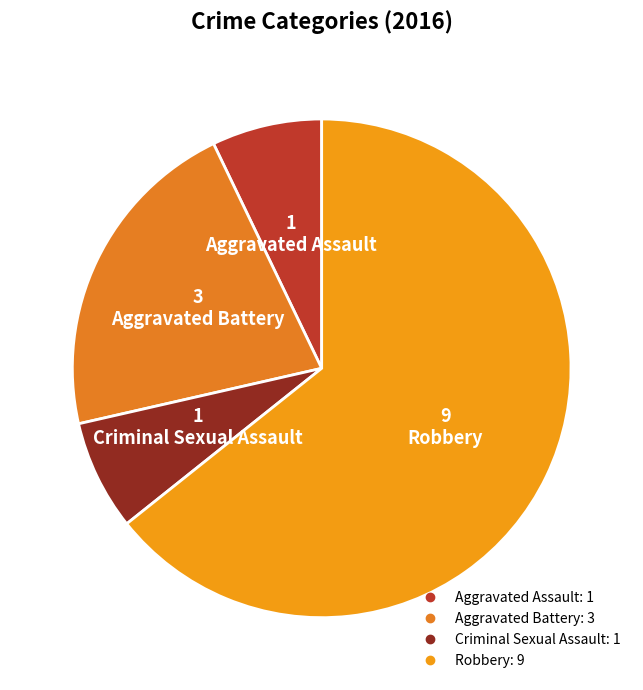

How many segments does this pie chart have?

4